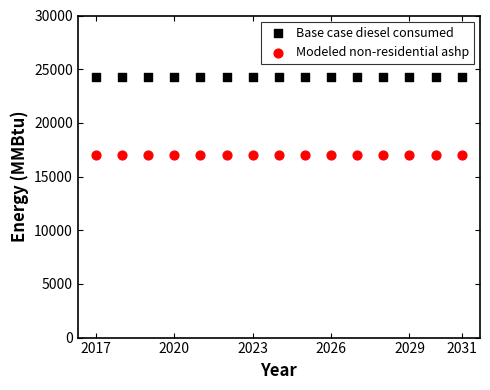

What are all the series names shown in the legend?

Base case diesel consumed, Modeled non-residential ashp